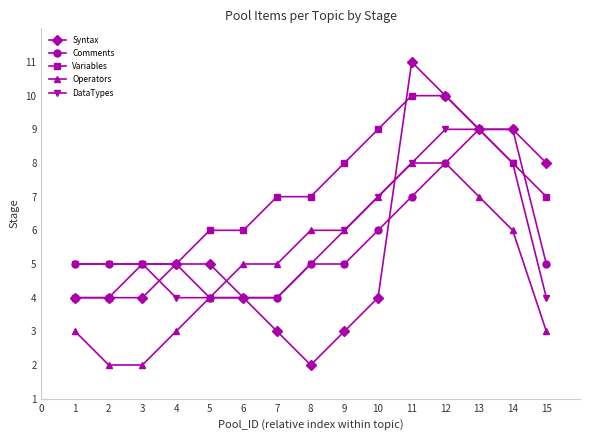

The value of Variables at 11 is 6. True or false?

False